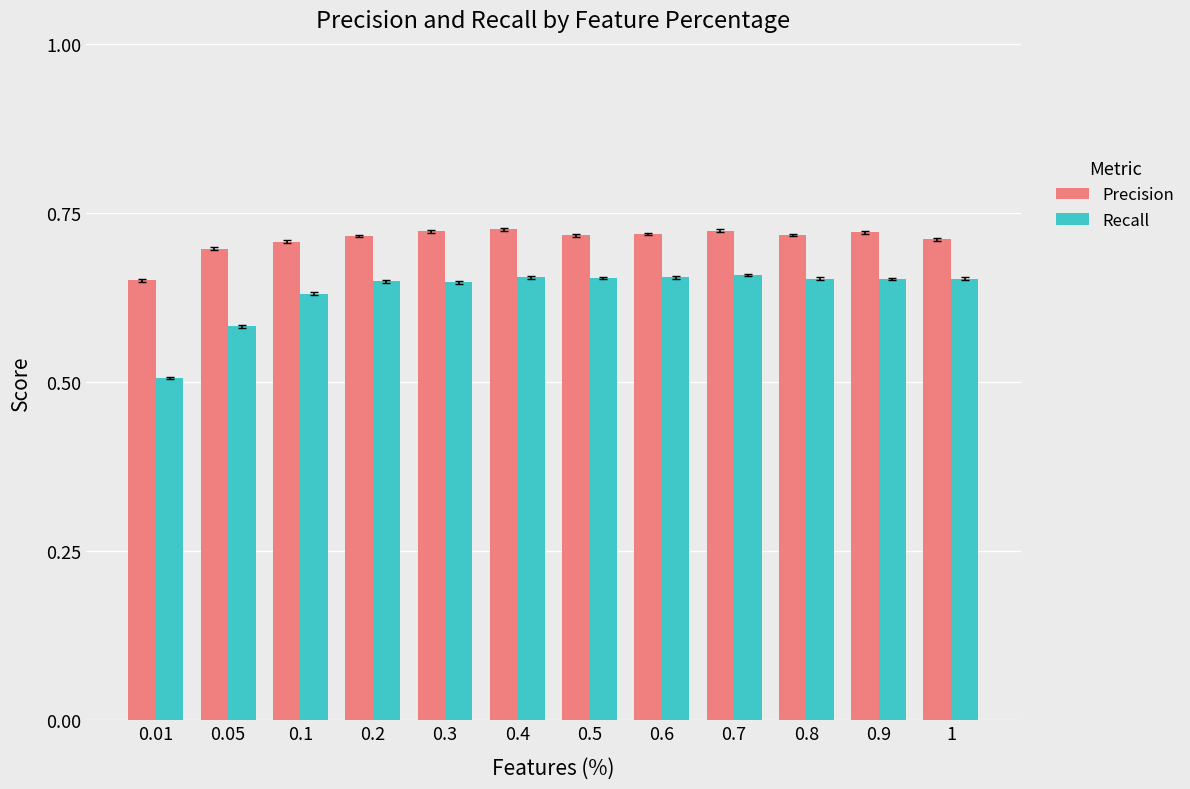

What is the label of the 7th bar from the left?

0.5